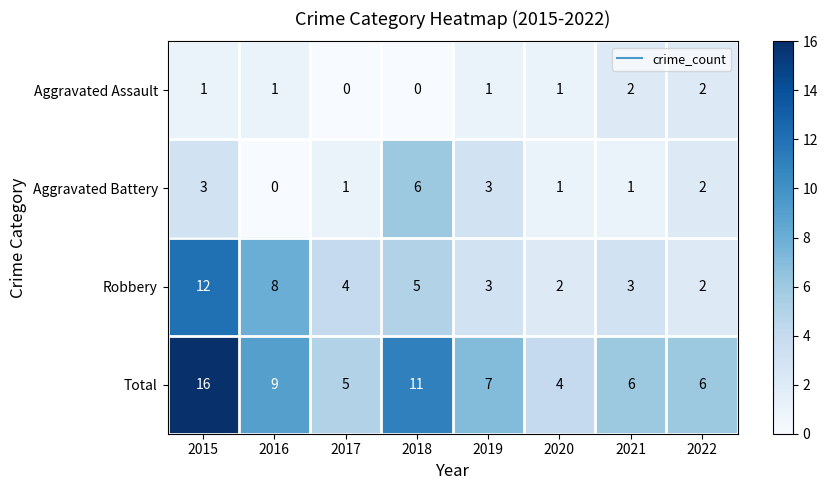

How many series are shown in this chart?

4